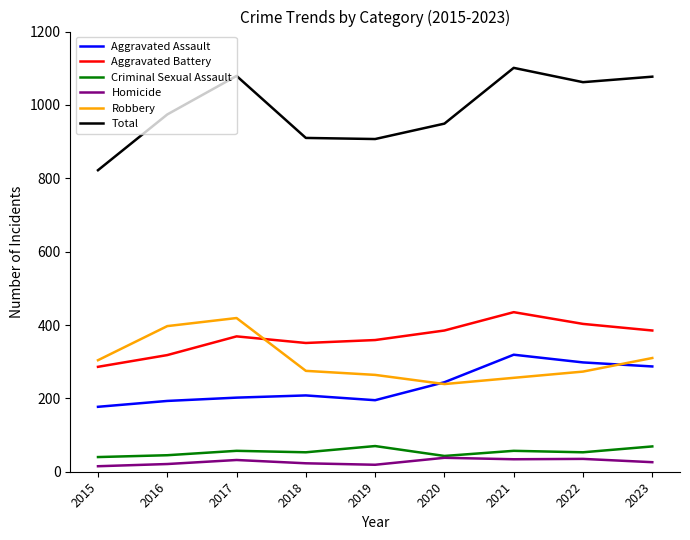

True or false: Robbery and Total cross at least once.

False